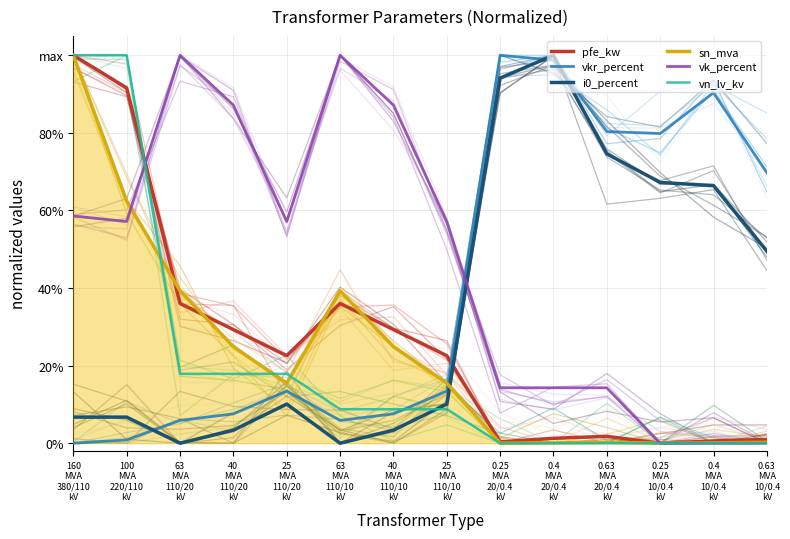

What value does the vkr_percent series have at 0.4
MVA
10/0.4
kV?

0.9